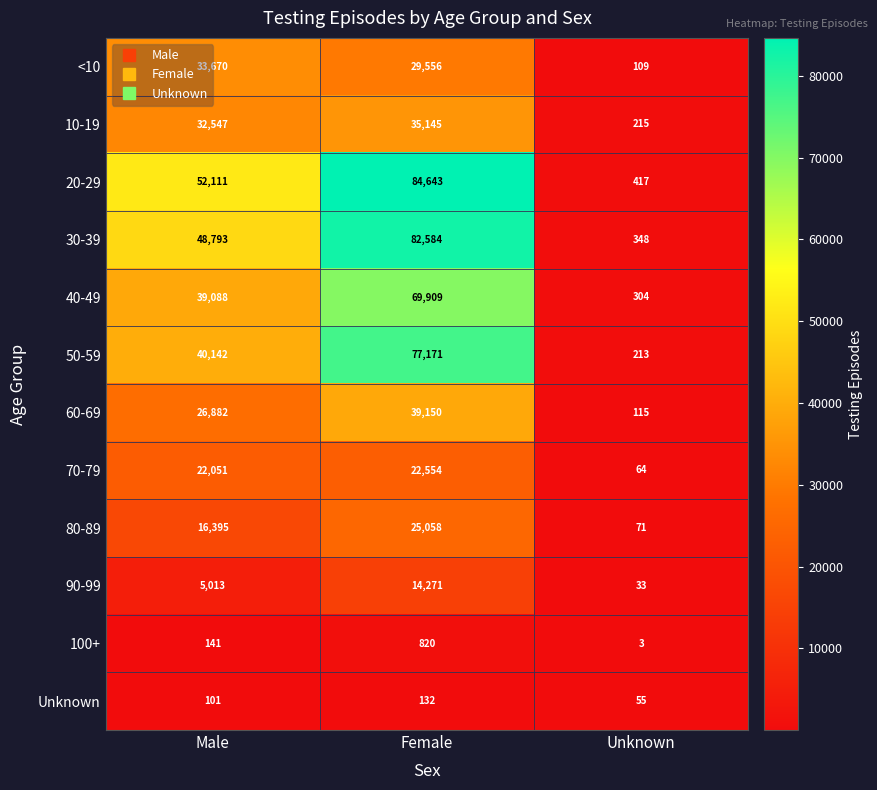

At how many categories does at least one series exceed 7538?

2